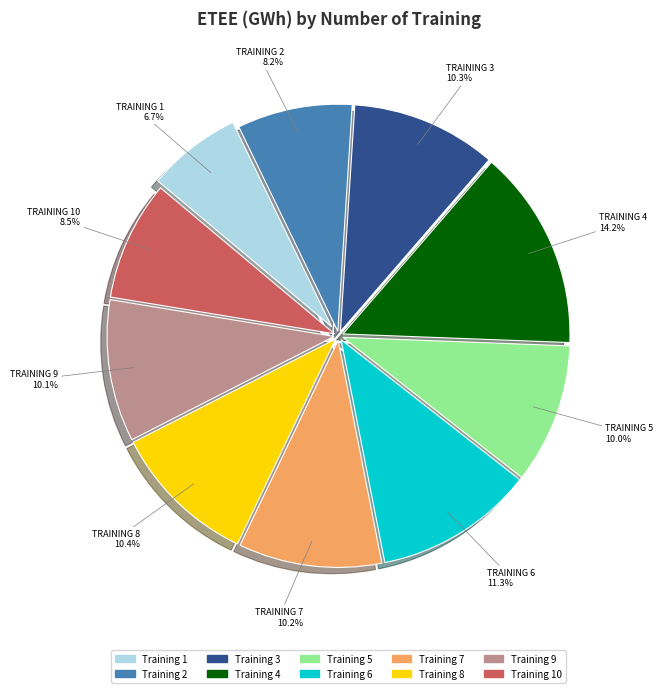

Which category has the smallest portion of the pie?

Training 1